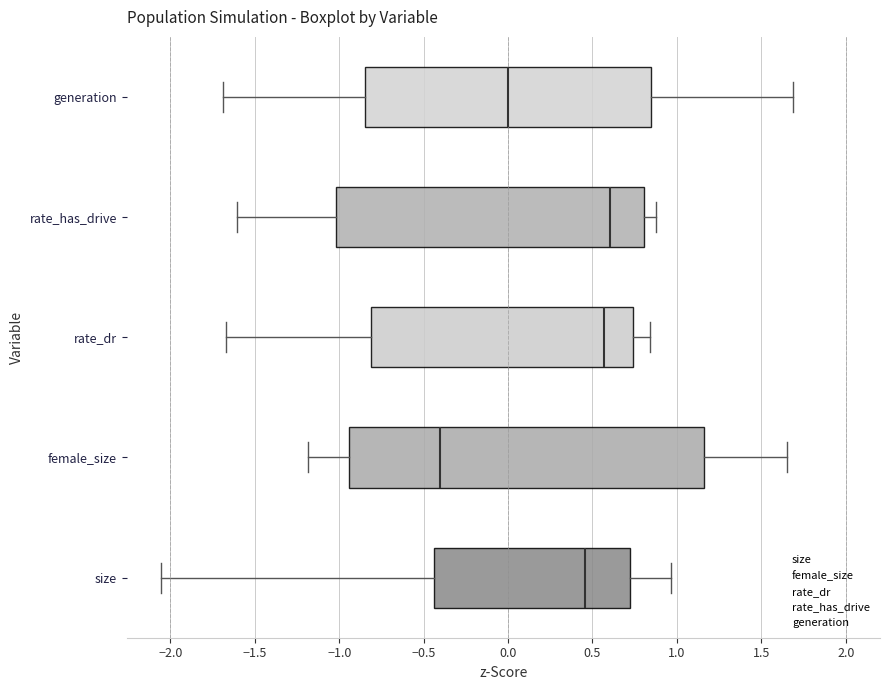

Which box is the widest, from its left edge to its right edge?

female_size